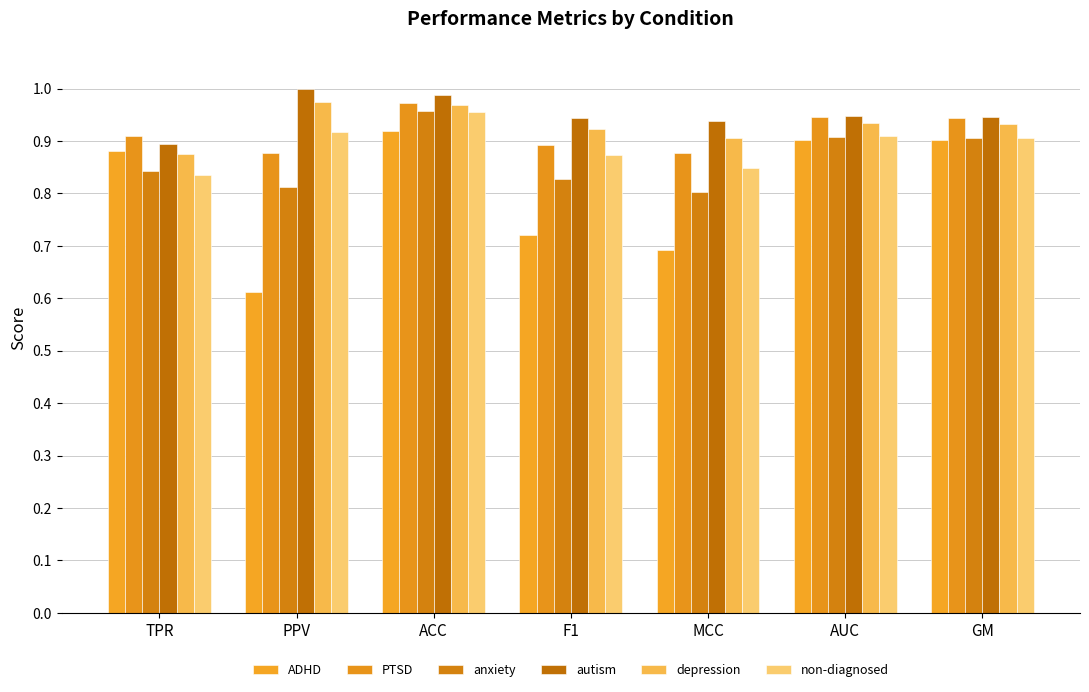

At which label does autism reach its minimum?

TPR